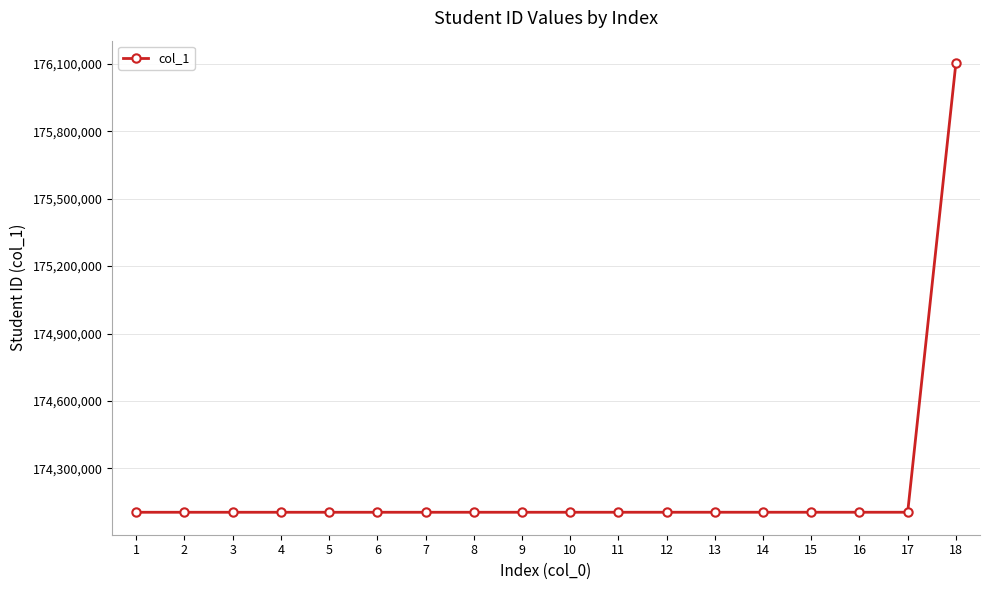

What is the change in value from 14 to 18?

+1999889